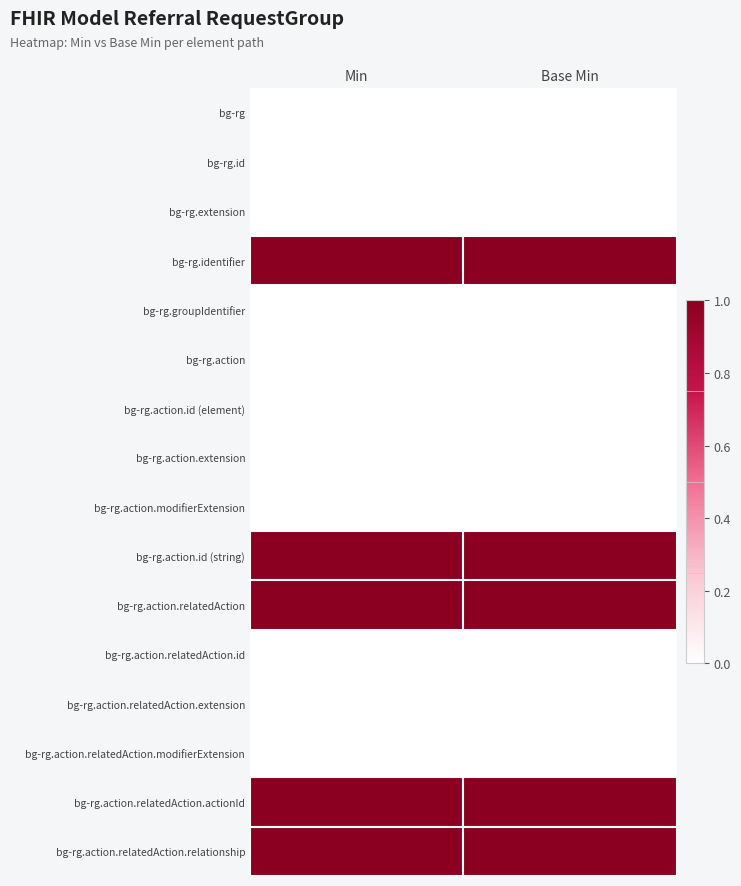

At how many categories does at least one series exceed 0?

2